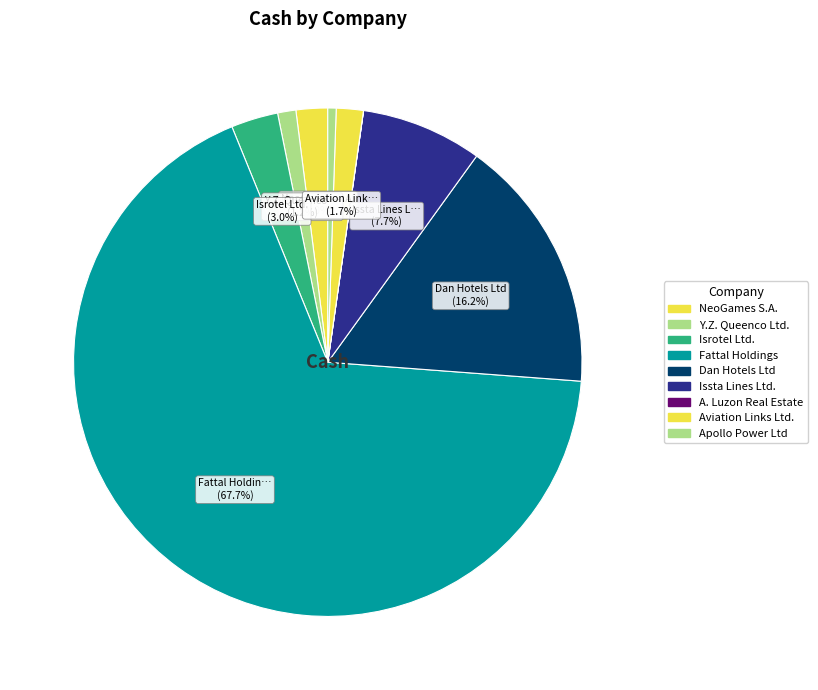

Which slice is the smallest?

A. Luzon Real Estate